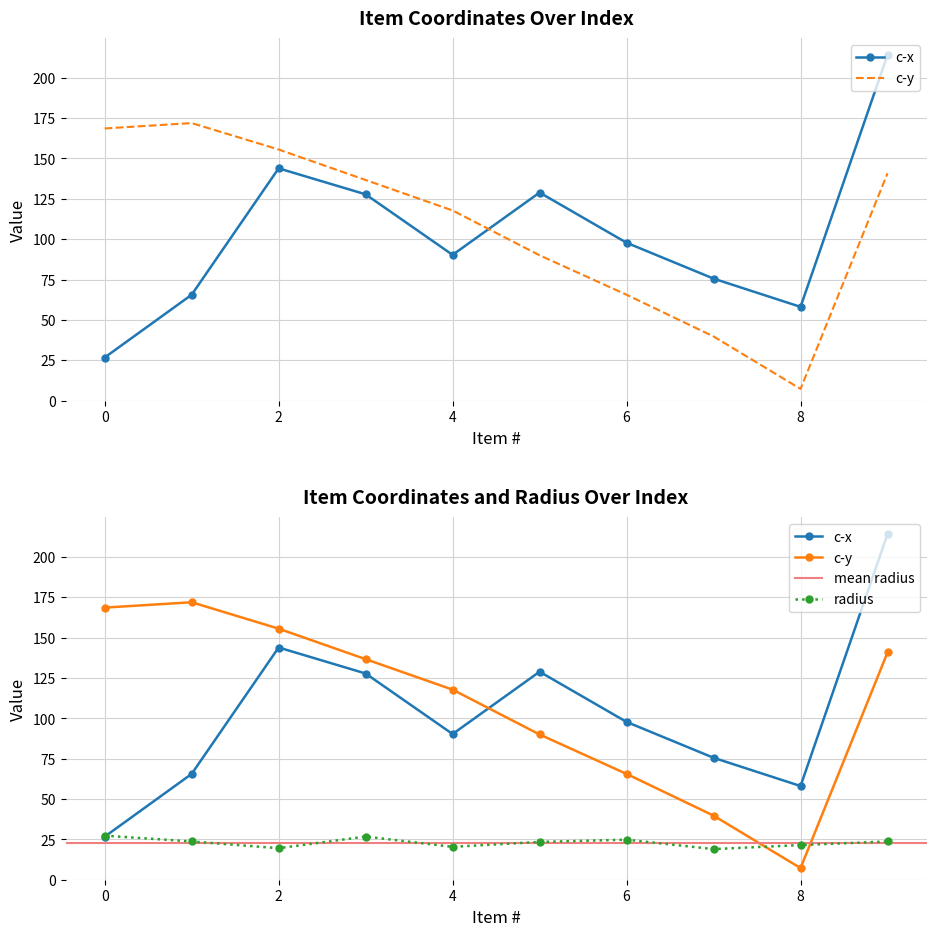

Which series ends up on top after the final intersection of c-y and radius?

c-y